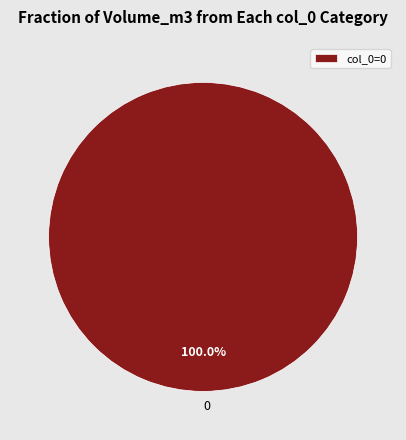

Which category accounts for the majority?

col_0=0